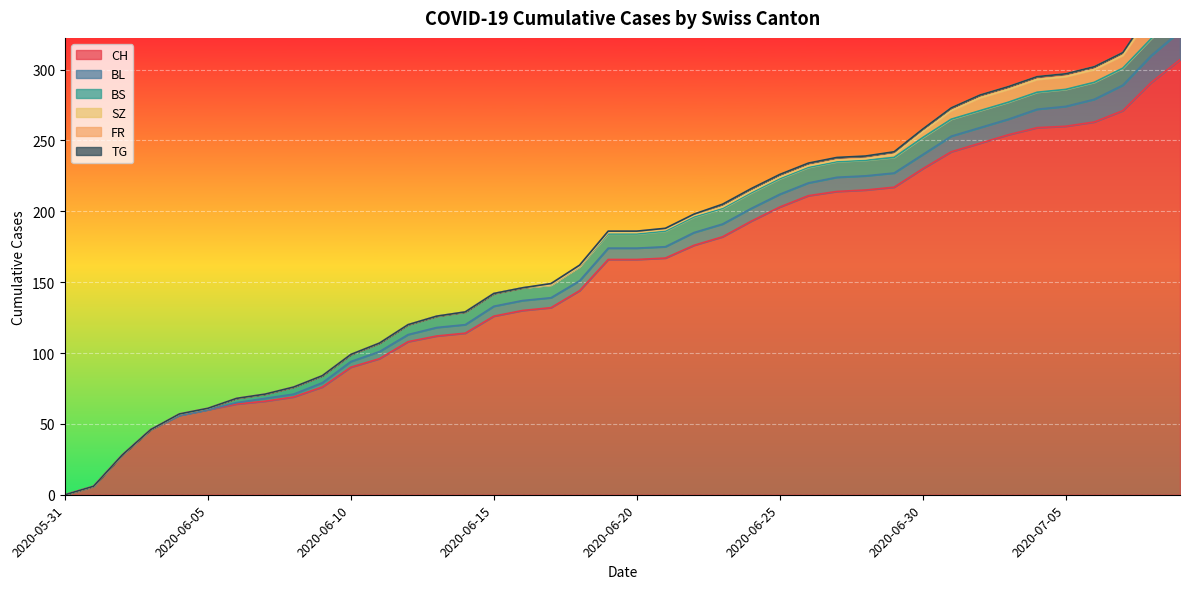

True or false: TG has more than 0 interior local peaks.

False